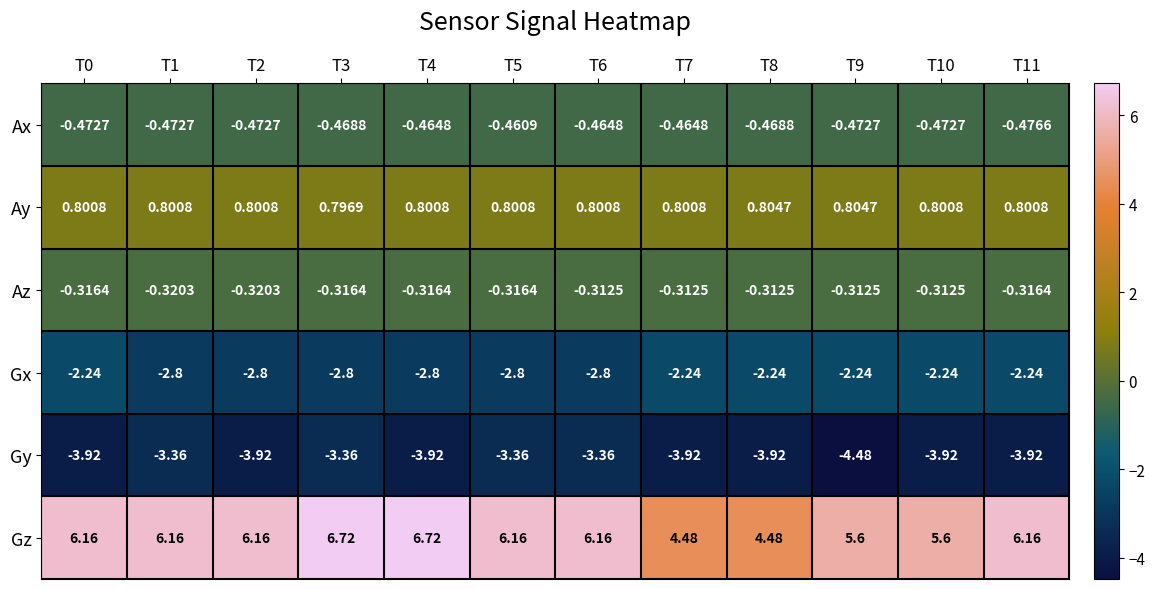

Which series changed the most between T1 and T6?

Ax